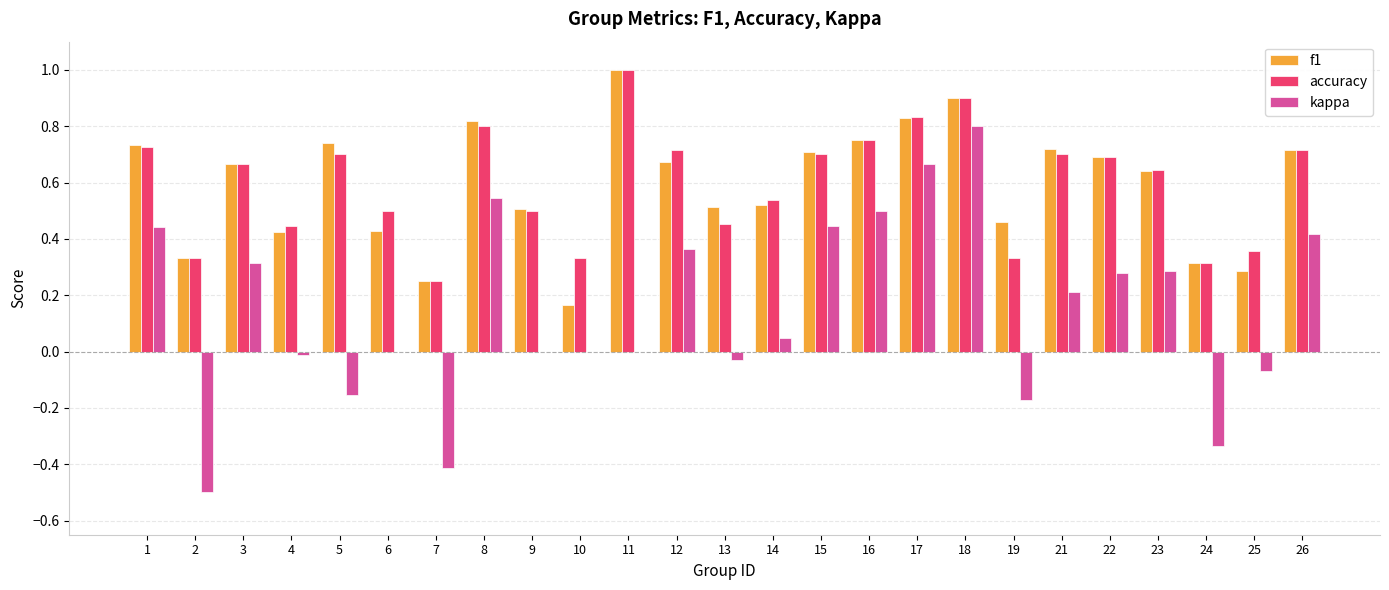

Is it true that f1 equals 0.9 at 18?

True